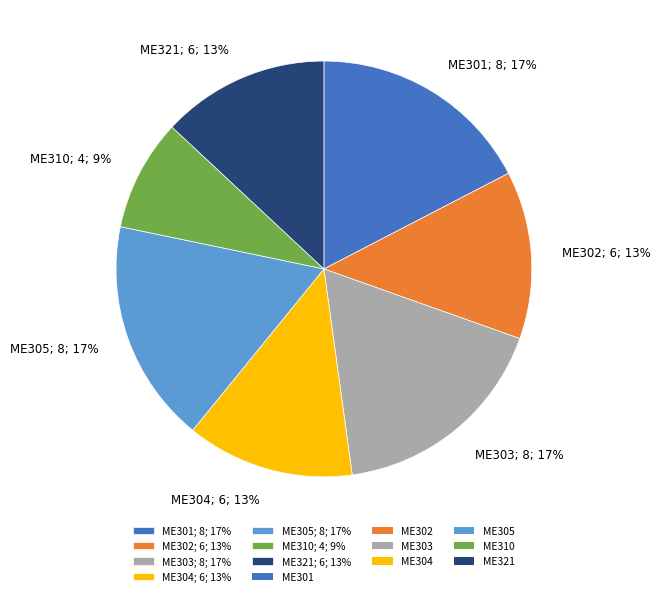

Count the number of slices in the pie.

7